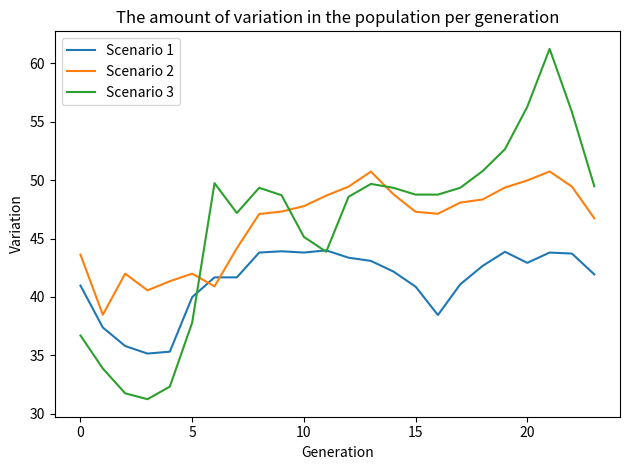

How many categories are shown in the chart?

24